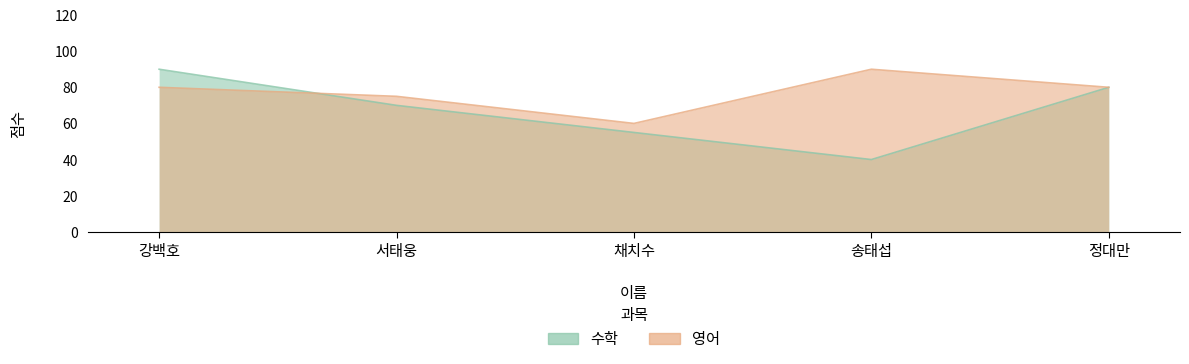

Reading right to left, what are all the values shown in this chart?

수학: 정대만=80	송태섭=40	채치수=55	서태웅=70	강백호=90
영어: 정대만=80	송태섭=90	채치수=60	서태웅=75	강백호=80